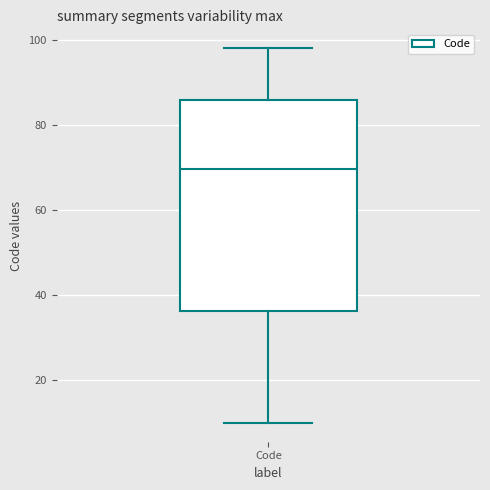

Where is the upper edge of the box for Code on the y-axis? The values are not printed on the chart, so give them approximately, as read against the axis.

86